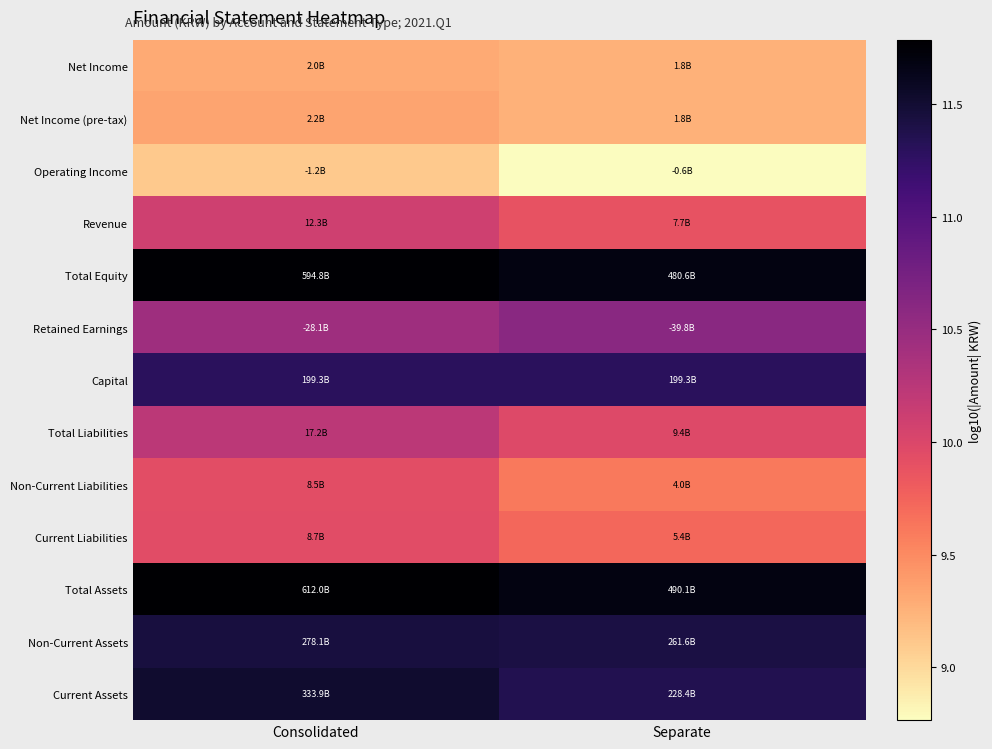

What is the spread (max minus min) of values at Consolidated?

2.7